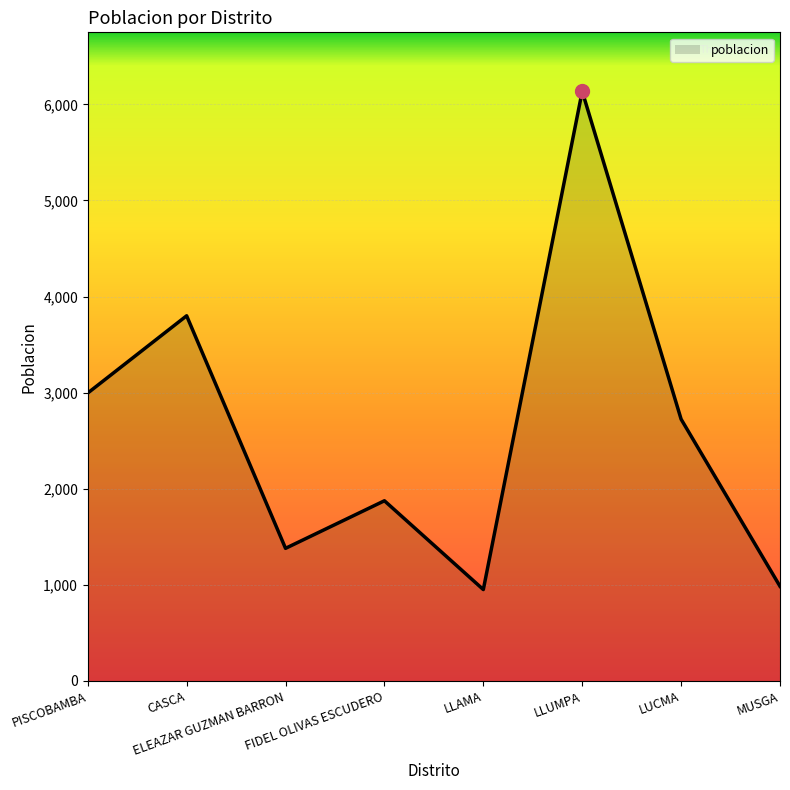

What is the greatest value displayed?

6136